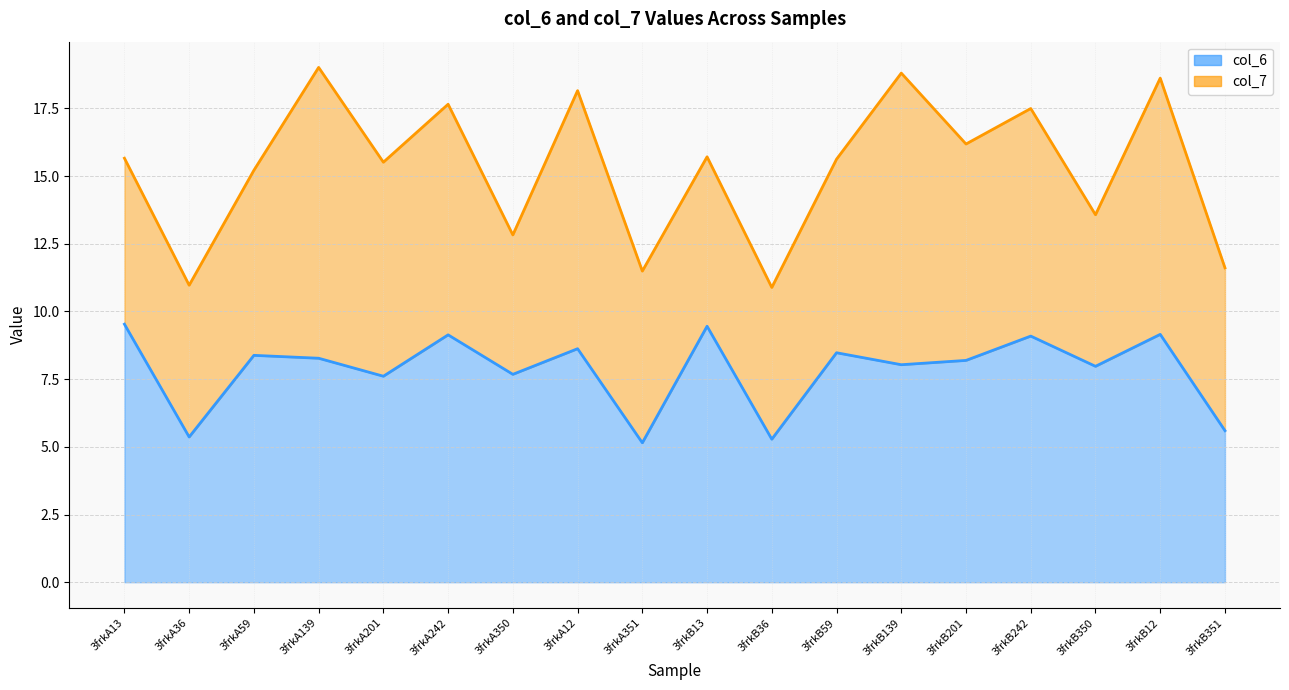

List the labels in order of value, largest first.

3frkA13, 3frkB13, 3frkB12, 3frkA242, 3frkB242, 3frkA12, 3frkB59, 3frkA59, 3frkA139, 3frkB201, 3frkB139, 3frkB350, 3frkA350, 3frkA201, 3frkB351, 3frkA36, 3frkB36, 3frkA351